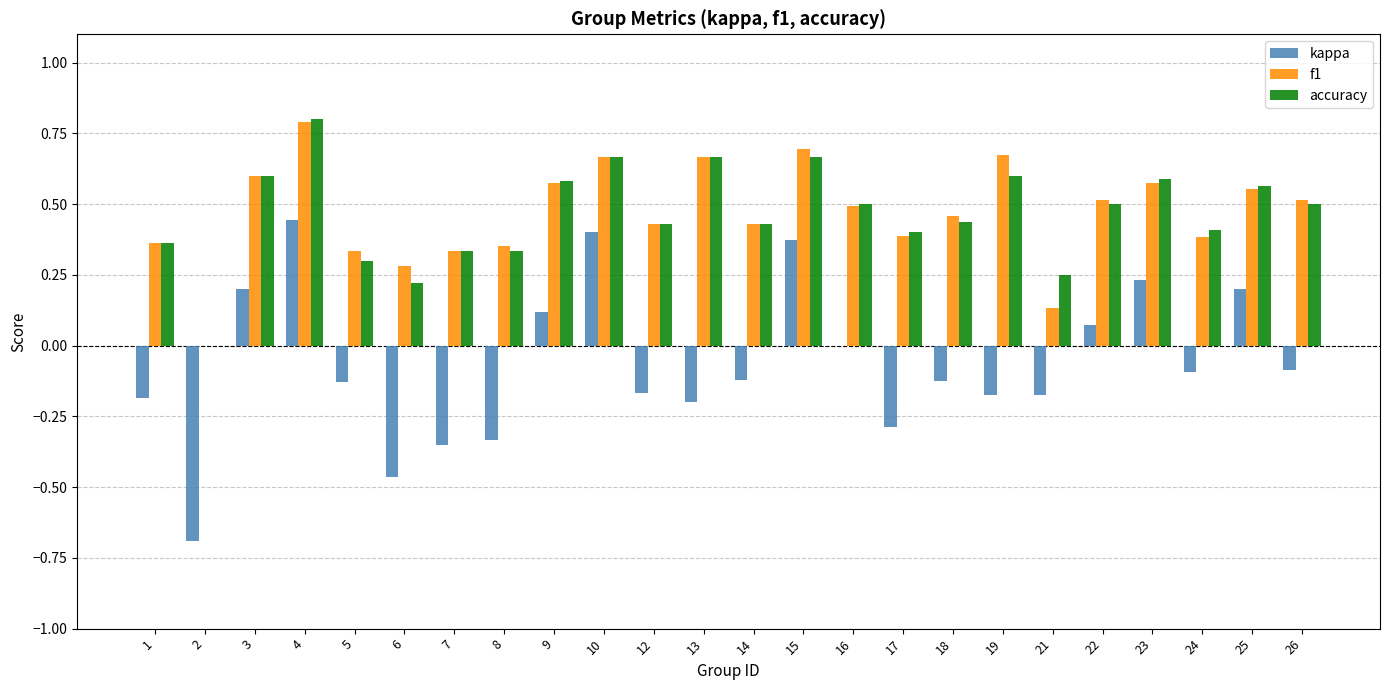

How many positive values does the accuracy series have?

23